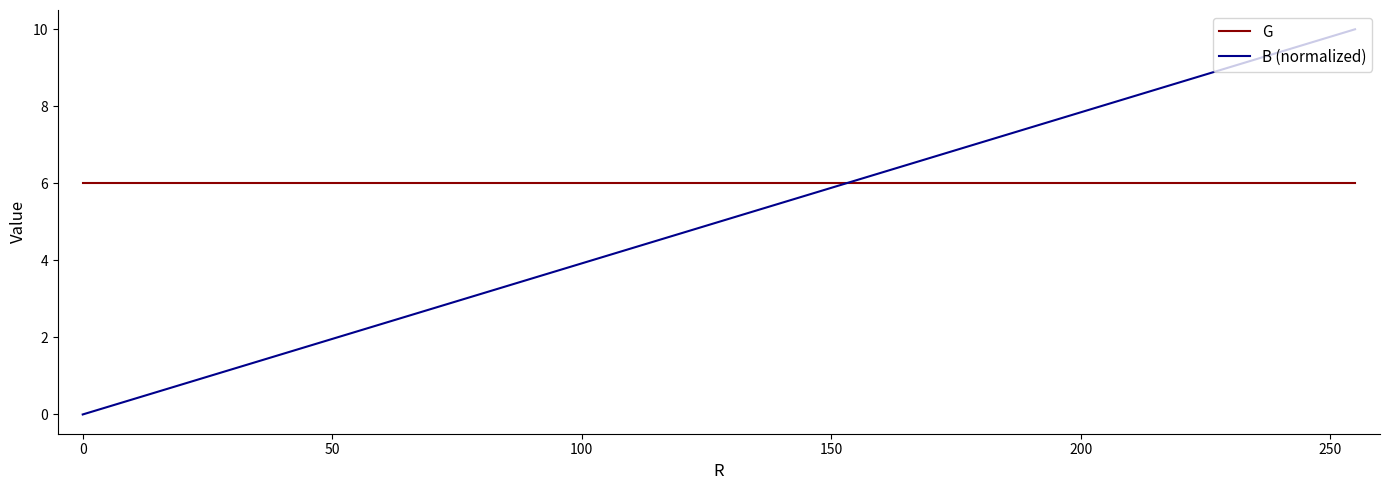

Reading right to left, extract all data points from this chart.

G: 6.0	6.0	6.0	6.0	6.0	6.0	6.0	6.0	6.0	6.0	6.0	6.0	6.0	6.0	6.0	6.0	6.0	6.0	6.0	6.0
B (normalized): 10.0	9.5	8.9	8.4	7.9	7.3	6.8	6.3	5.8	5.3	4.7	4.2	3.6	3.1	2.6	2.1	1.6	1.0	0.5	0.0